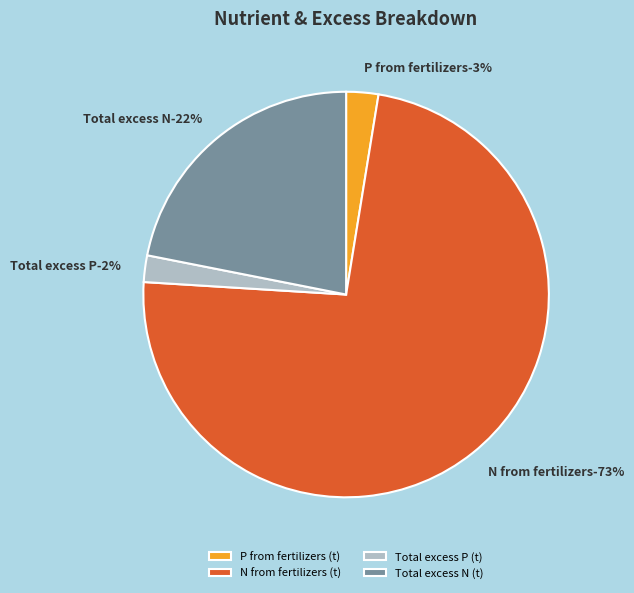

Which category has the smallest portion of the pie?

Total excess P (t)